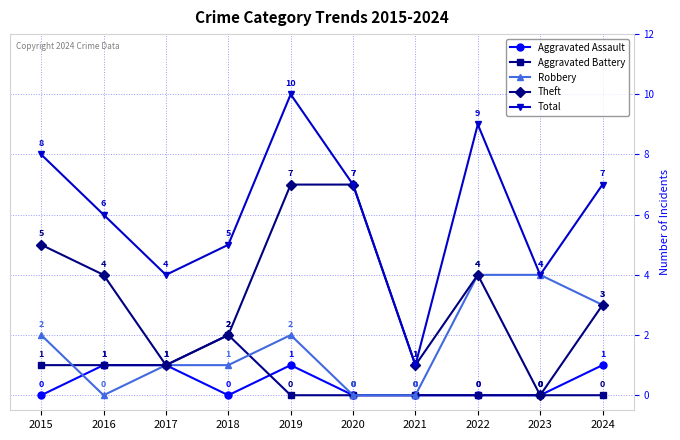

Reading left to right, extract all data points from this chart.

Aggravated Assault: 2015=0	2016=1	2017=1	2018=0	2019=1	2020=0	2021=0	2022=0	2023=0	2024=1
Aggravated Battery: 2015=1	2016=1	2017=1	2018=2	2019=0	2020=0	2021=0	2022=0	2023=0	2024=0
Robbery: 2015=2	2016=0	2017=1	2018=1	2019=2	2020=0	2021=0	2022=4	2023=4	2024=3
Theft: 2015=5	2016=4	2017=1	2018=2	2019=7	2020=7	2021=1	2022=4	2023=0	2024=3
Total: 2015=8	2016=6	2017=4	2018=5	2019=10	2020=7	2021=1	2022=9	2023=4	2024=7